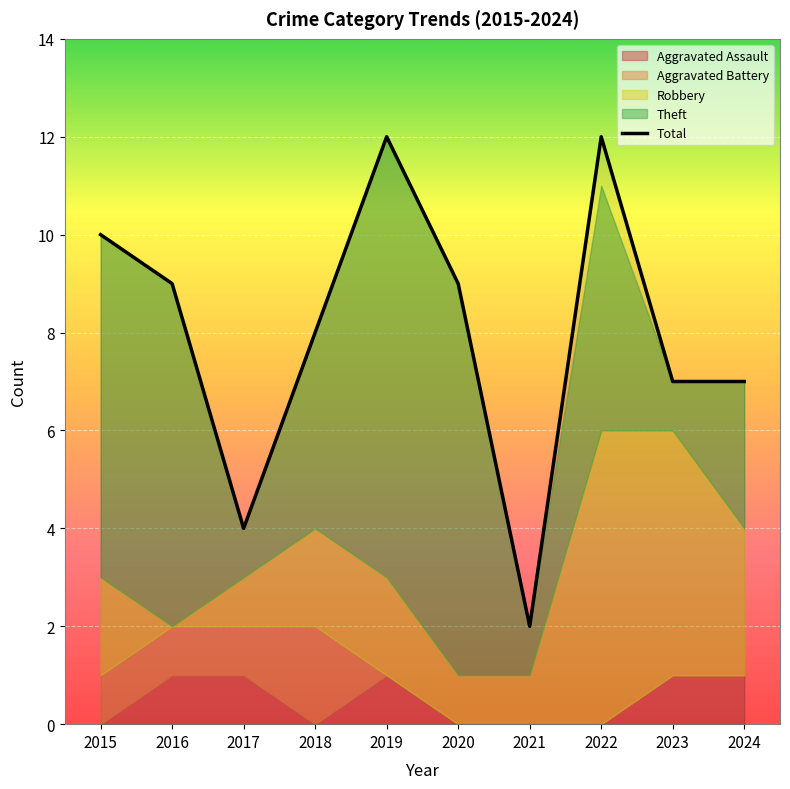

What is the sum of the values at 2021 and 2023?

9